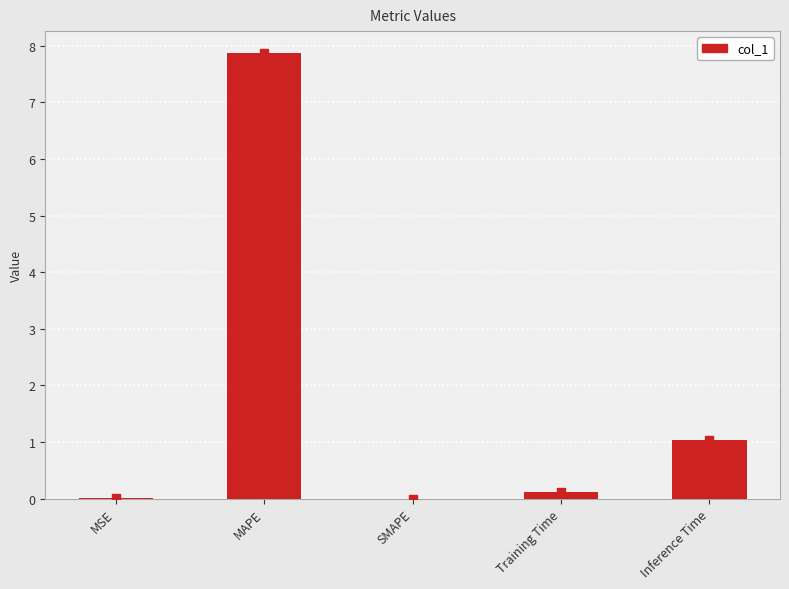

What is the sum of the values at Training Time and Inference Time?

1.2